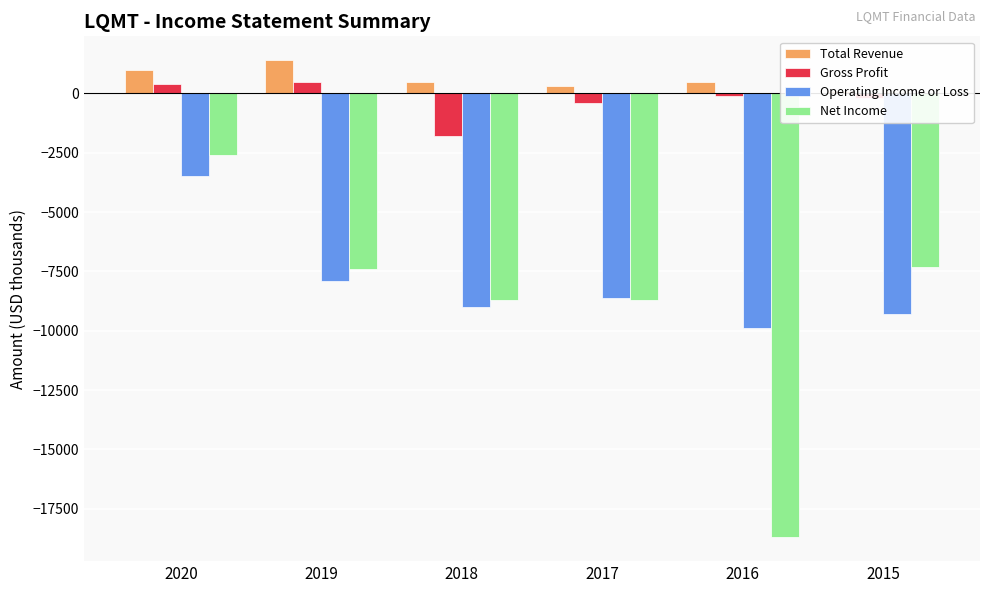

Read the Net Income value at 2015.

-7300